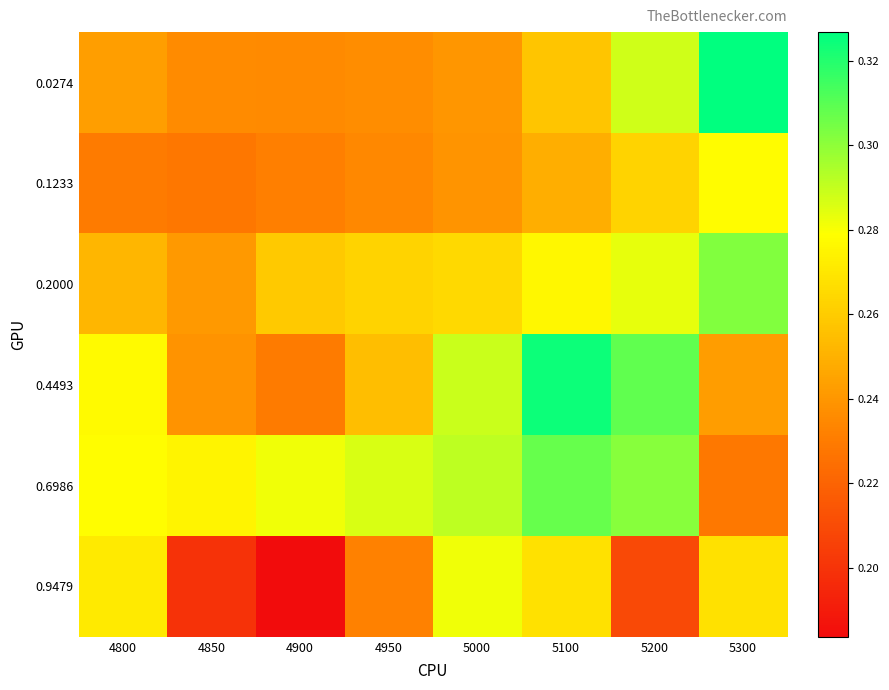

What is the greatest value displayed?

0.3